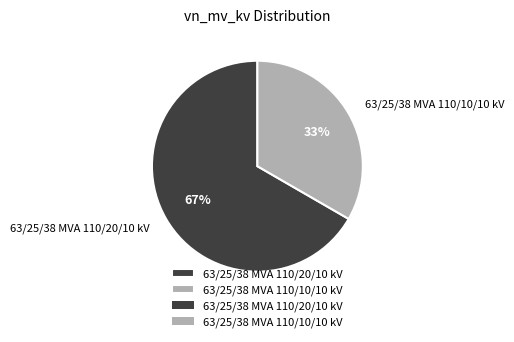

How many slices are in this pie chart?

2